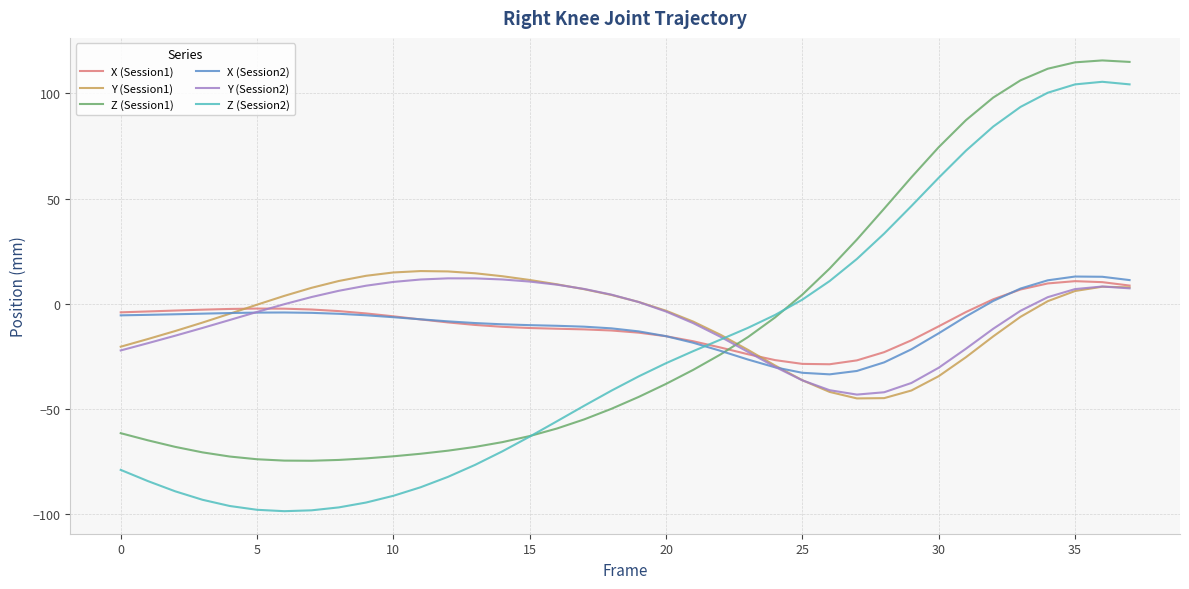

What is the greatest value displayed?

115.7